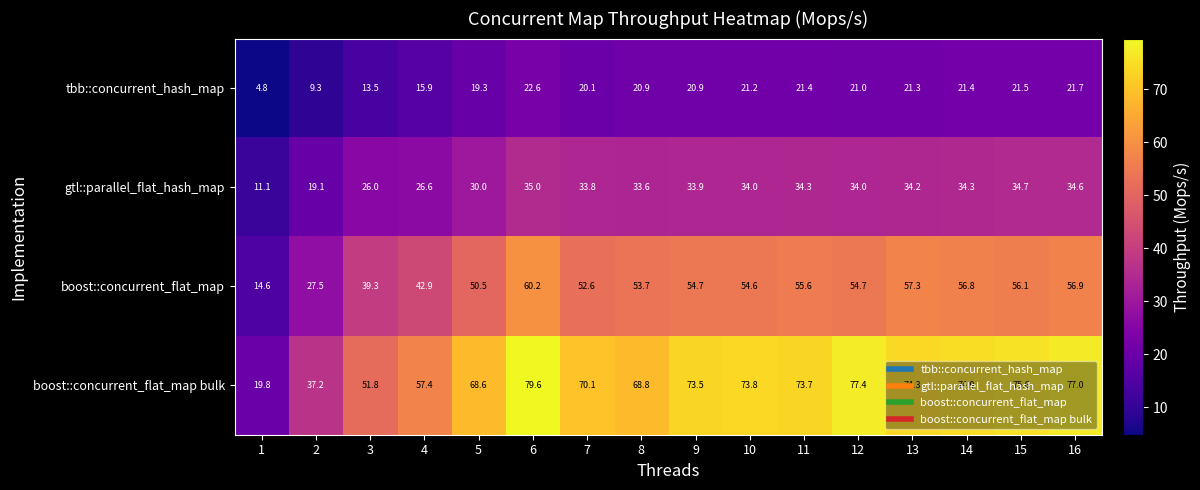

Rank the series by their maximum value, from highest to lowest.

boost::concurrent_flat_map bulk, boost::concurrent_flat_map, gtl::parallel_flat_hash_map, tbb::concurrent_hash_map